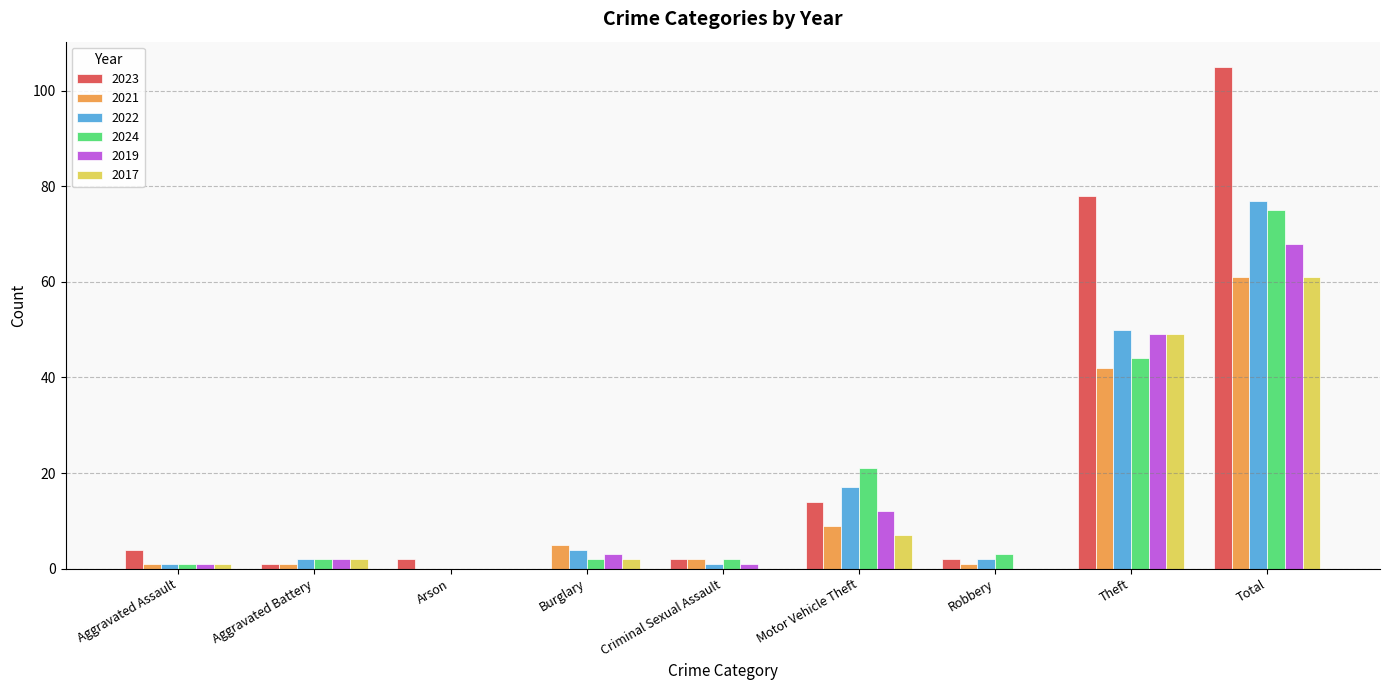

How many series are shown in this chart?

6